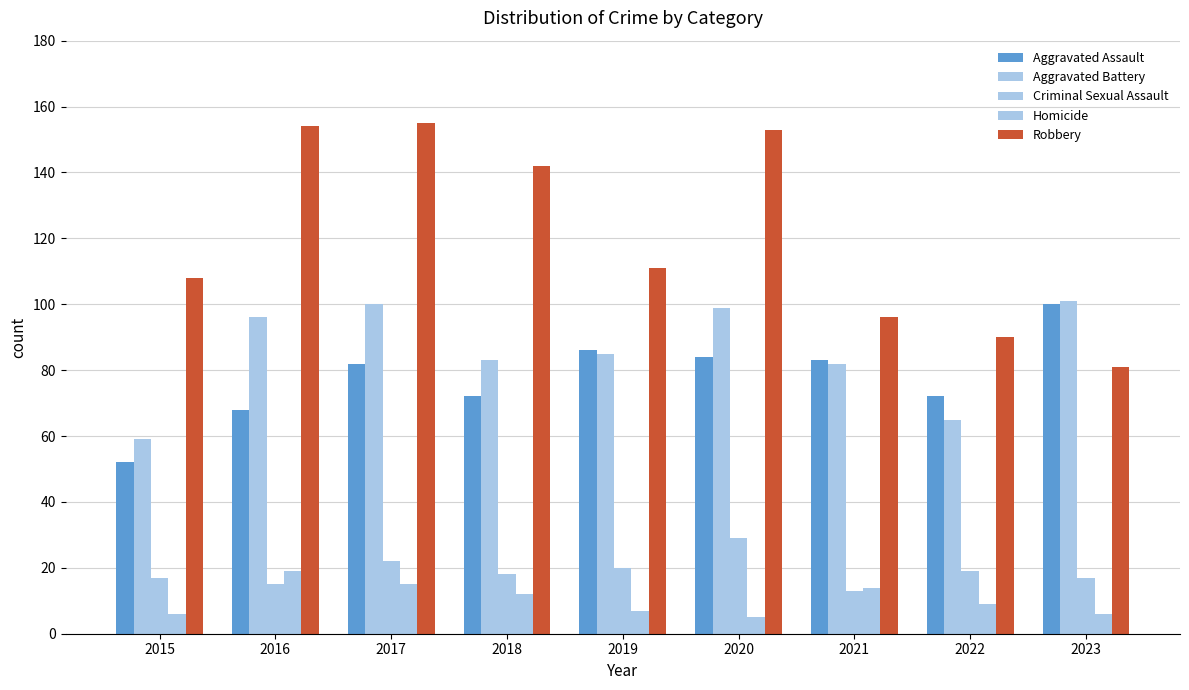

Reading left to right, what are all the values shown in this chart?

Aggravated Assault: 52	68	82	72	86	84	83	72	100
Aggravated Battery: 59	96	100	83	85	99	82	65	101
Criminal Sexual Assault: 17	15	22	18	20	29	13	19	17
Homicide: 6	19	15	12	7	5	14	9	6
Robbery: 108	154	155	142	111	153	96	90	81